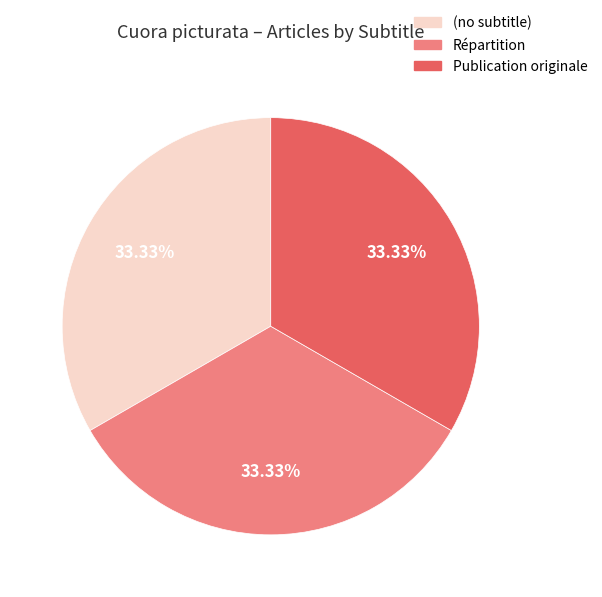

Does Répartition represent more than half of the total?

No